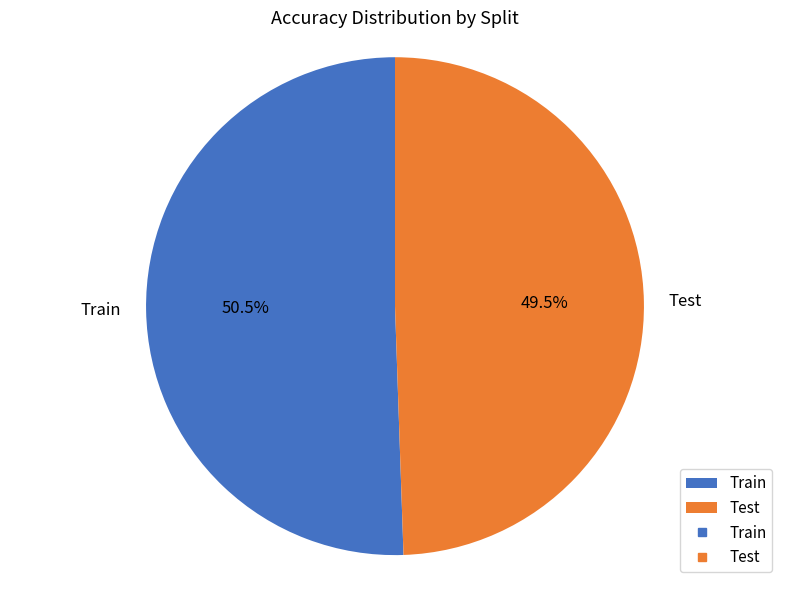

Is Test the majority of the pie?

No